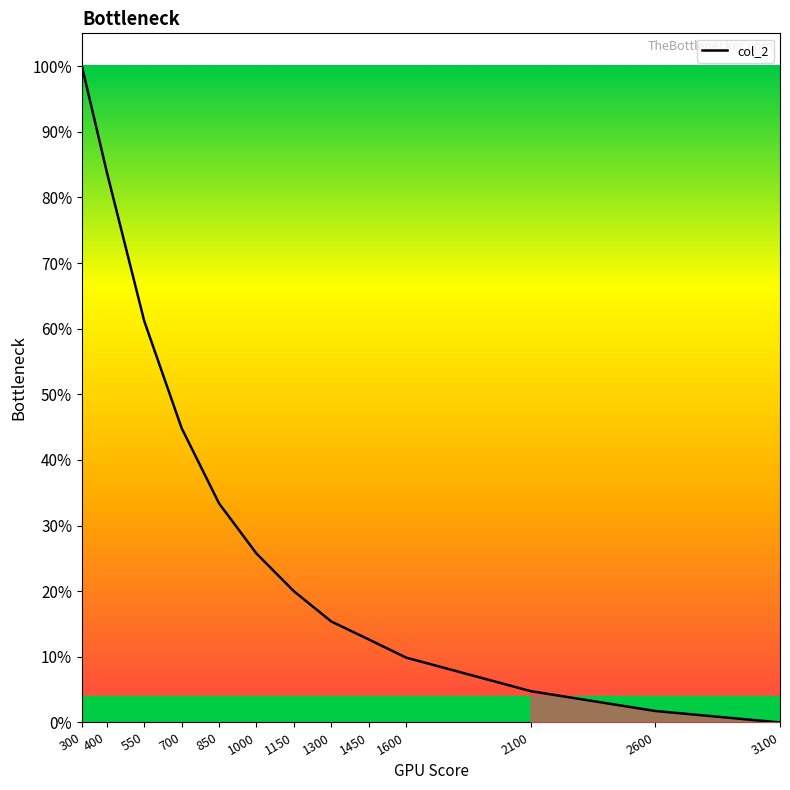

The value at 700 is 0.6. True or false?

False